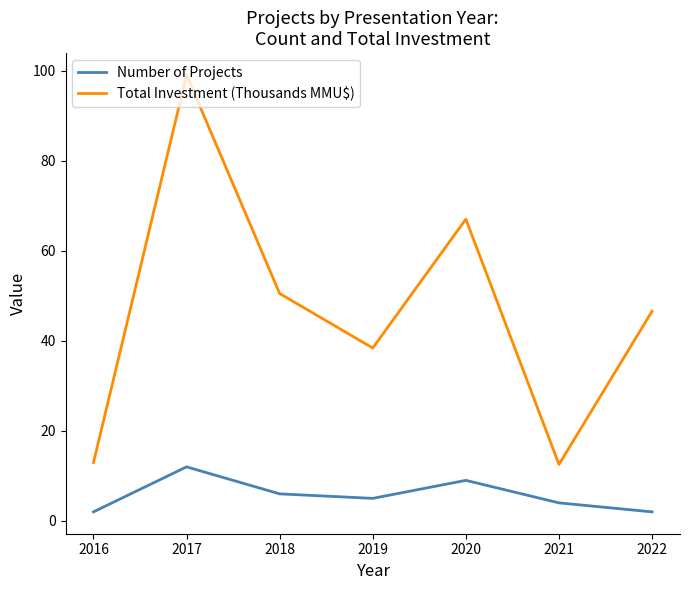

The value of Number of Projects at 2020 is 9.0. True or false?

True